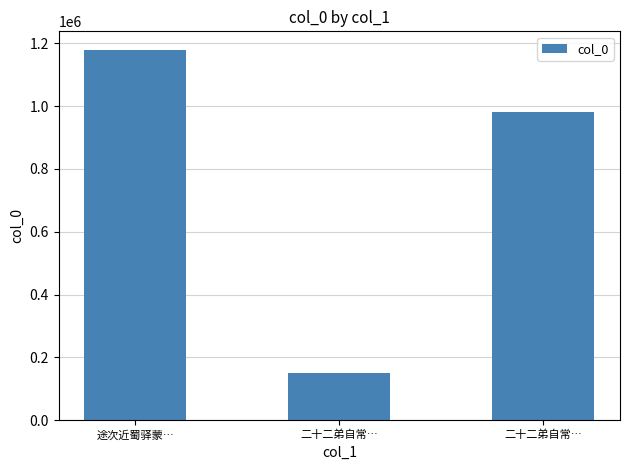

How many bars are there in total?

3